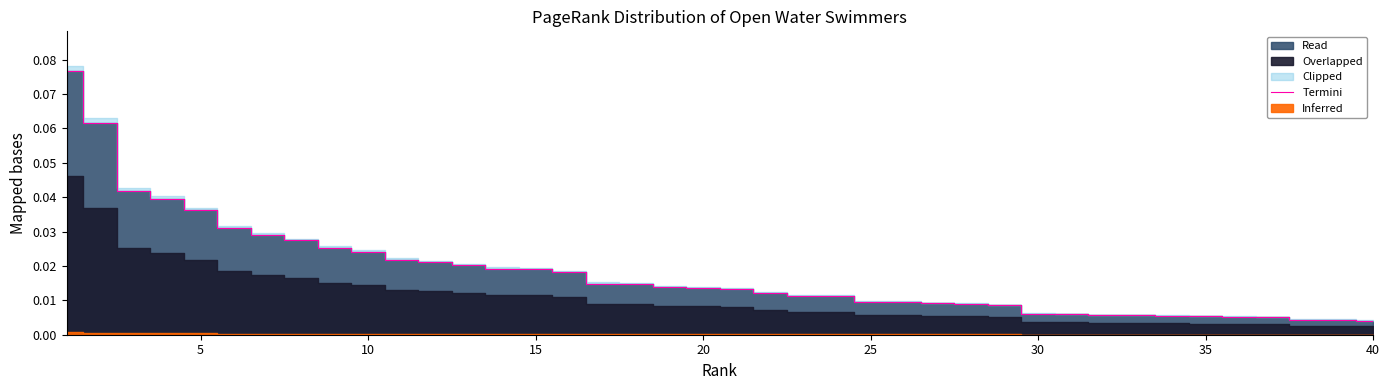

What is the greatest value displayed?

0.1